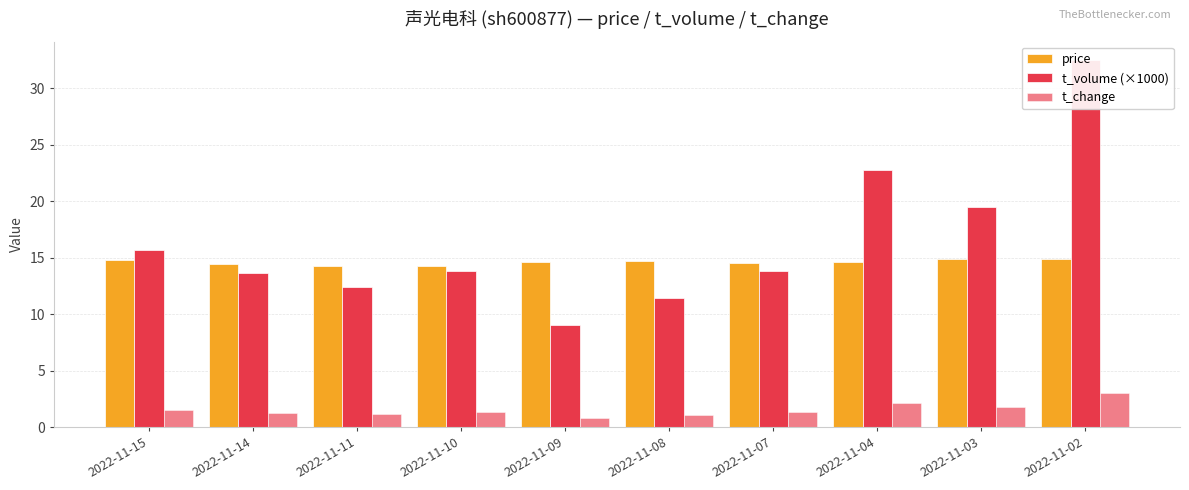

What is the average value of the t_change series?

1.6